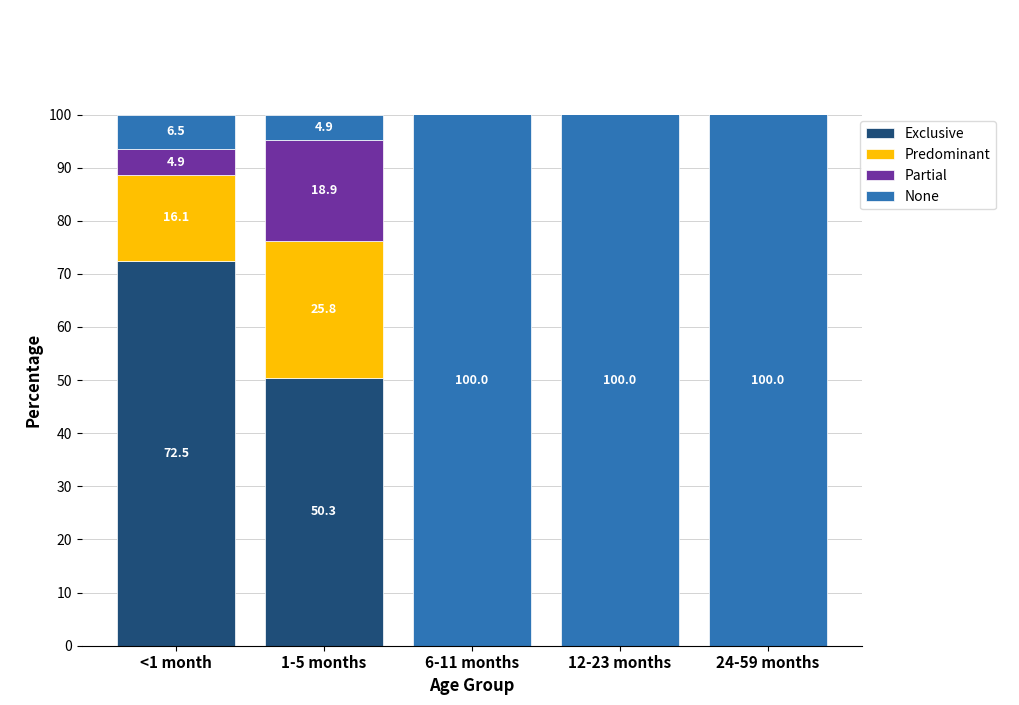

What is the highest value of the Exclusive series?

72.5